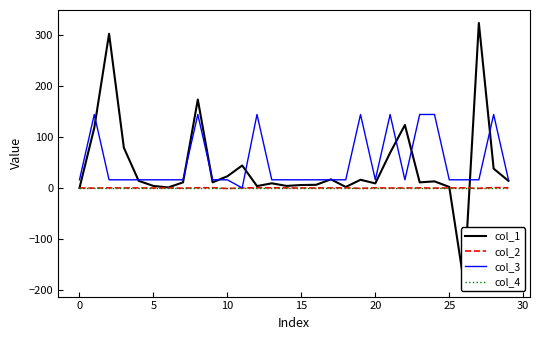

What is the difference between the second highest and minimum values in the col_2 series?

1.5